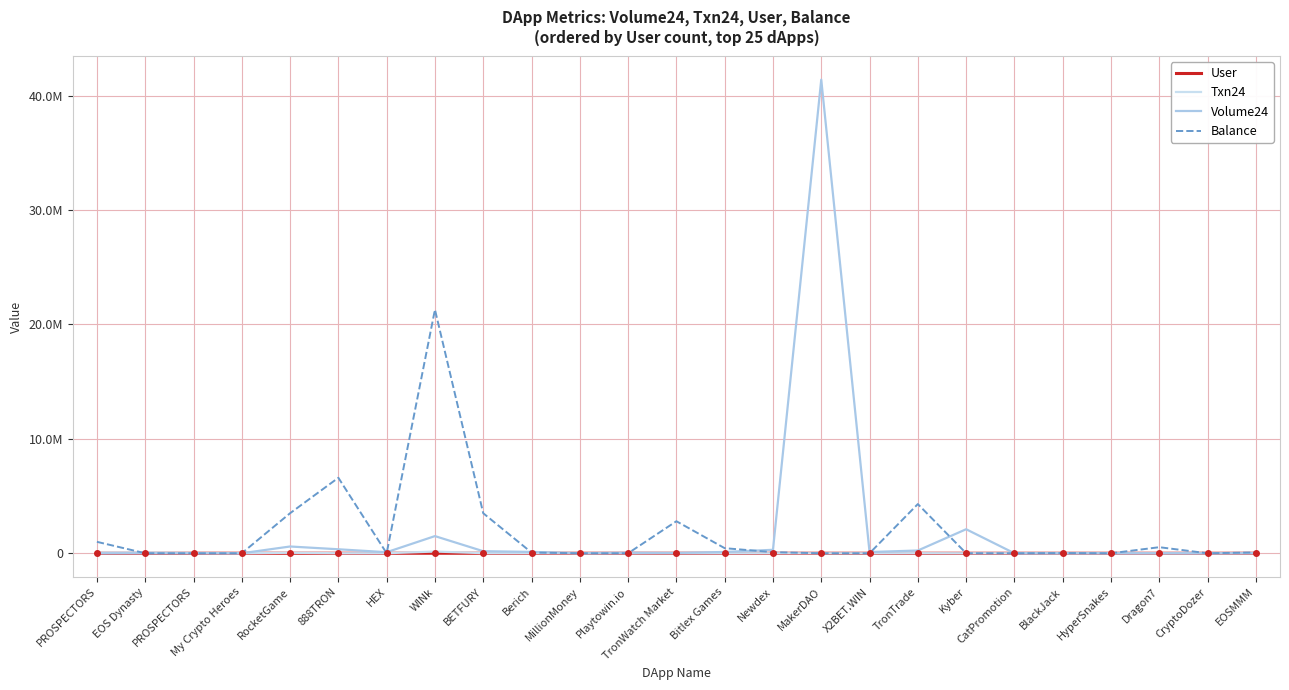

What is the greatest value displayed?

41400000.0